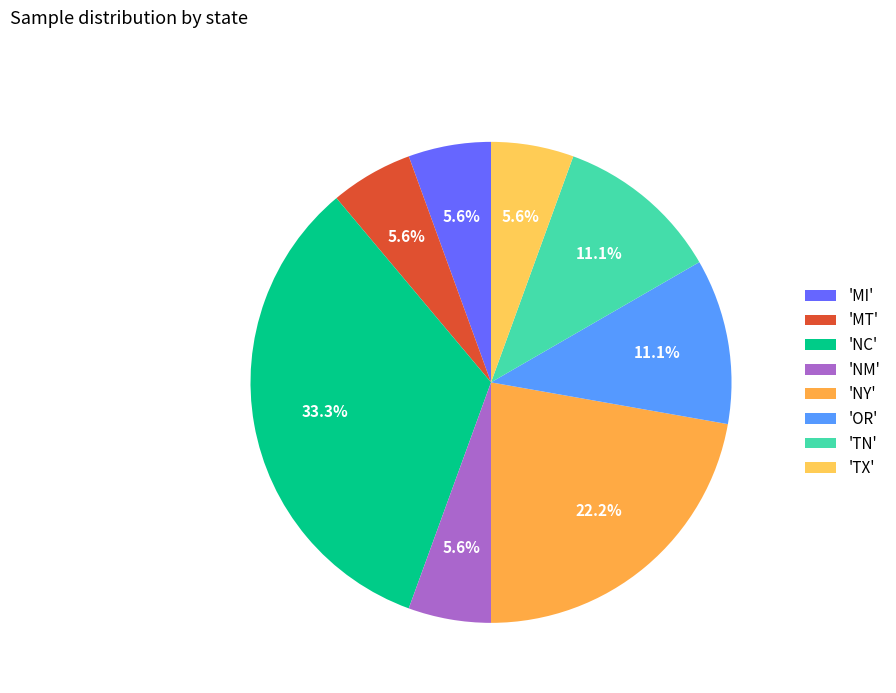

Count the number of slices in the pie.

8